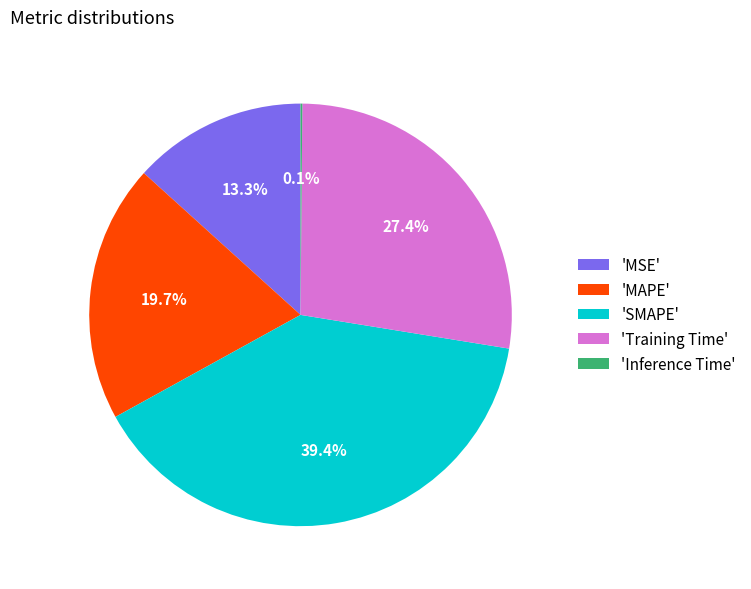

Do 'MSE' and 'Training Time' together represent more than half of the pie?

No